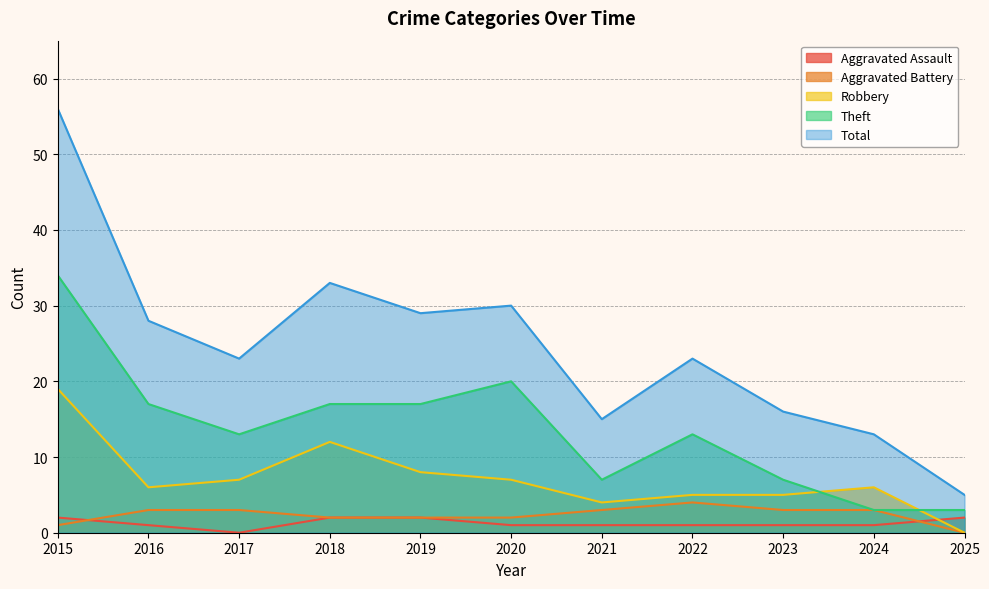

What is the value of the Robbery point at the 8th from the left?

5